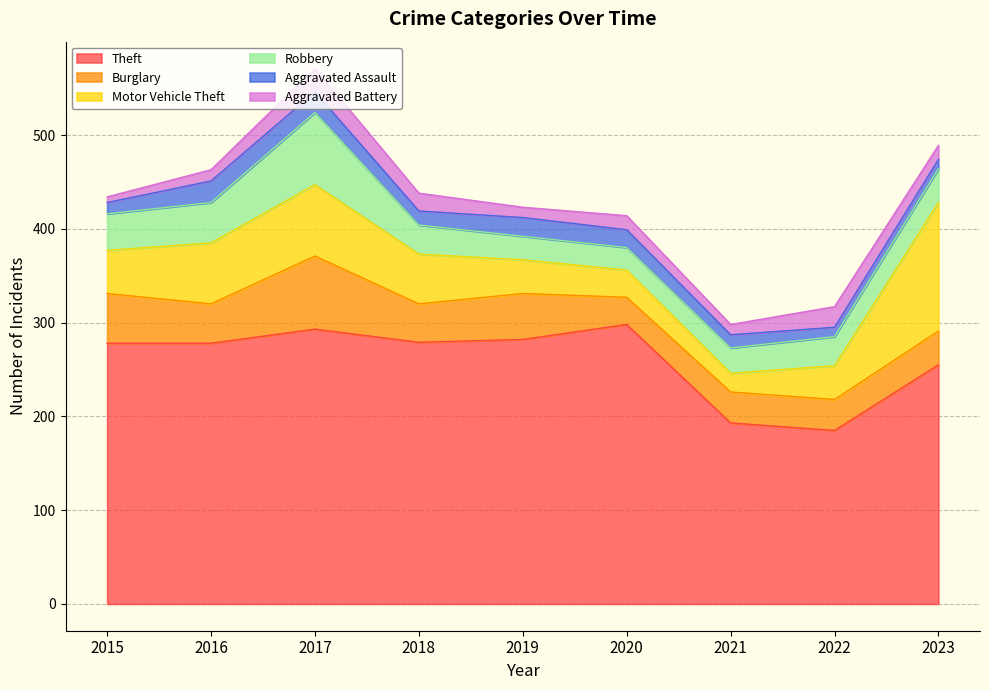

At which label is Burglary closest to 53?

2015